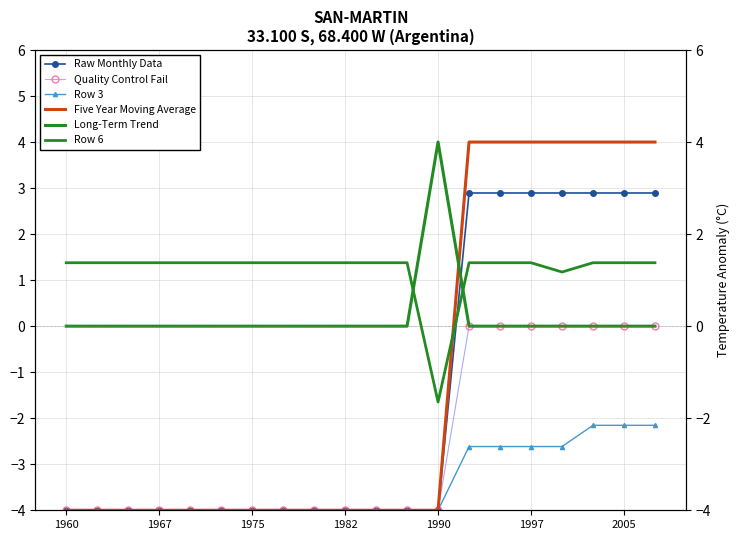

True or false: Long-Term Trend has a value of 2.3 at 1960.

False